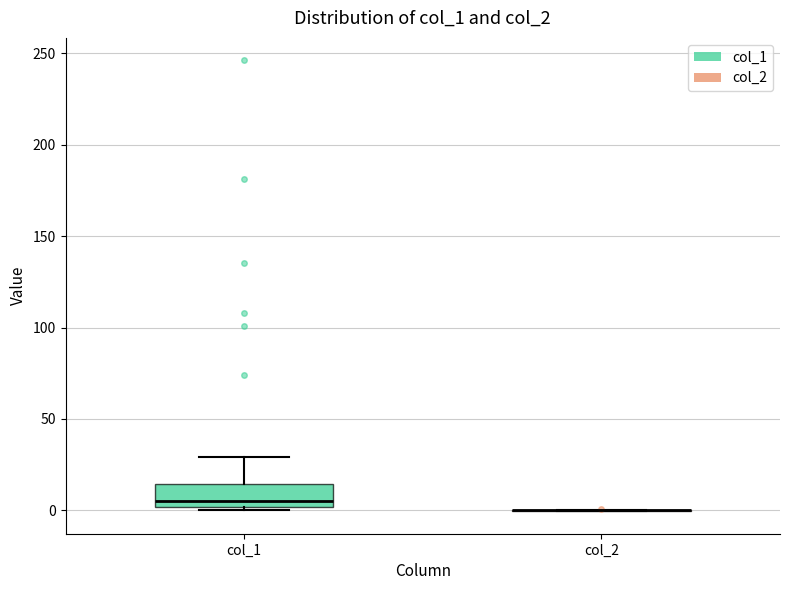

Reading left to right, read every box against the y-axis: the position of its median line, the range the box covers, and the ends of its whiskers. The values are not printed on the chart, so give them approximately, as read against the axis.

col_1: median 5, box 0 to 15, whiskers 0 (just below the box's lower edge) to 30
col_2: box collapsed to a line at 0, whiskers 0 to 0